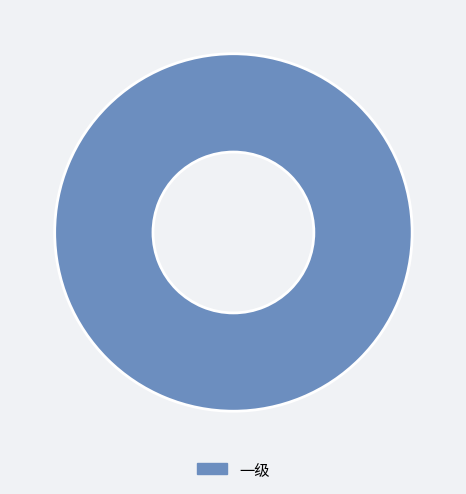

True or false: 一级 accounts for 100% of the total.

True